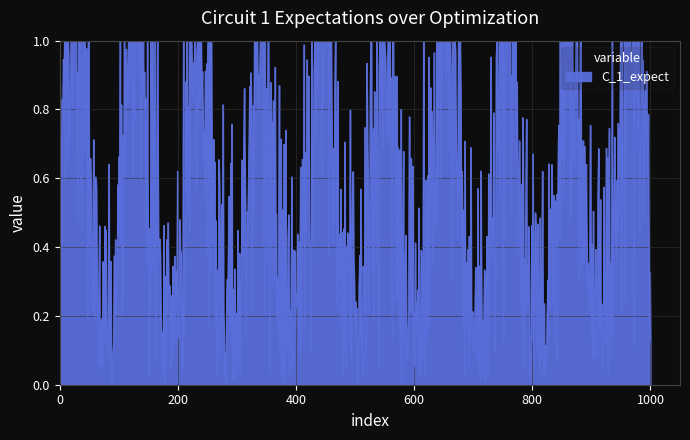

Does the chart have visible grid lines?

Yes